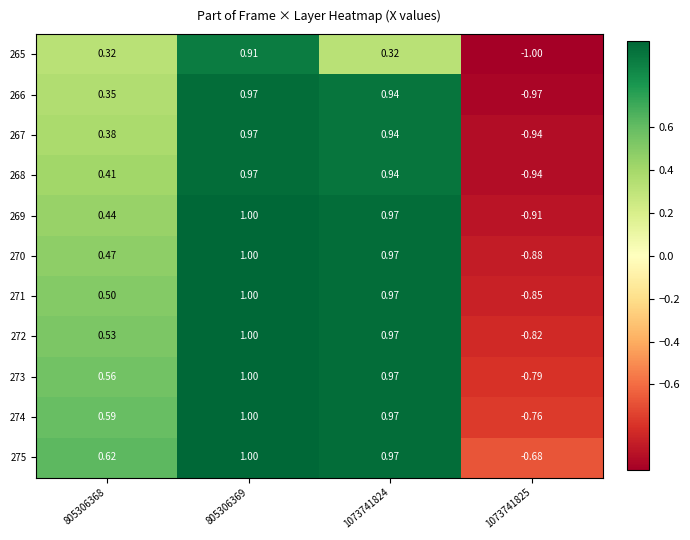

Is the value of 275 at 805306368 greater than the value of 269 at 1073741824?

No